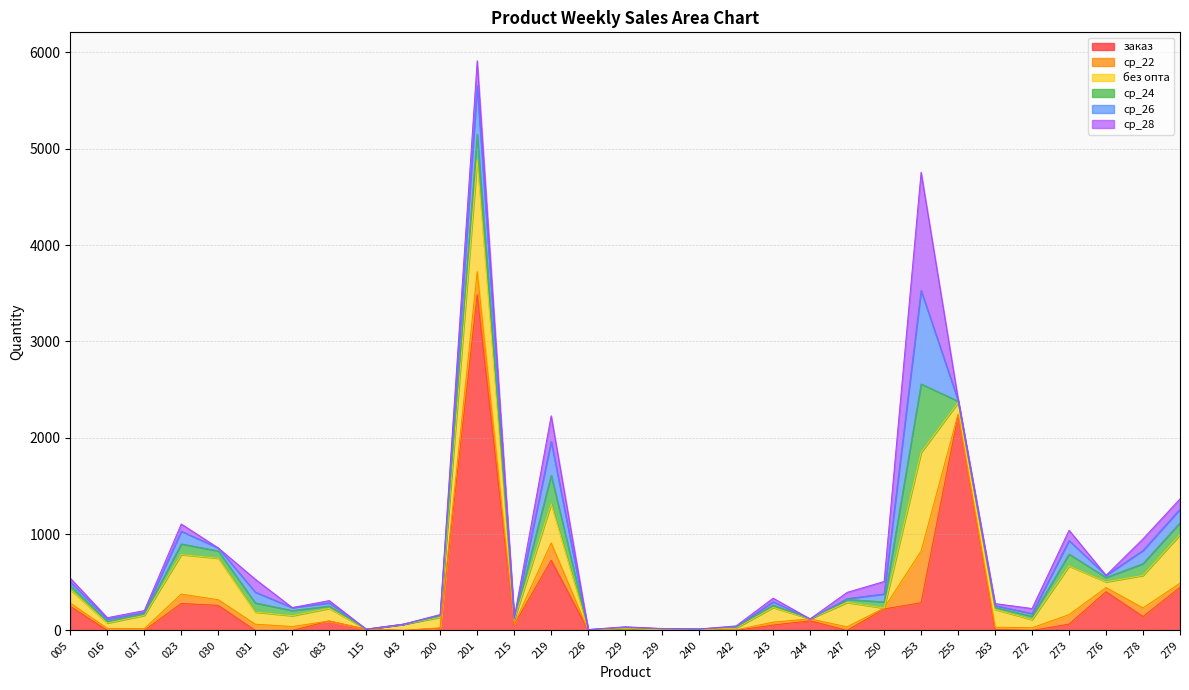

List the labels in order of без опта value, smallest first.

115, 229, 240, 244, 250, 226, 239, 242, 215, 016, 276, 043, 272, 200, 032, 255, 031, 083, 017, 005, 243, 263, 247, 278, 219, 023, 030, 273, 279, 253, 201